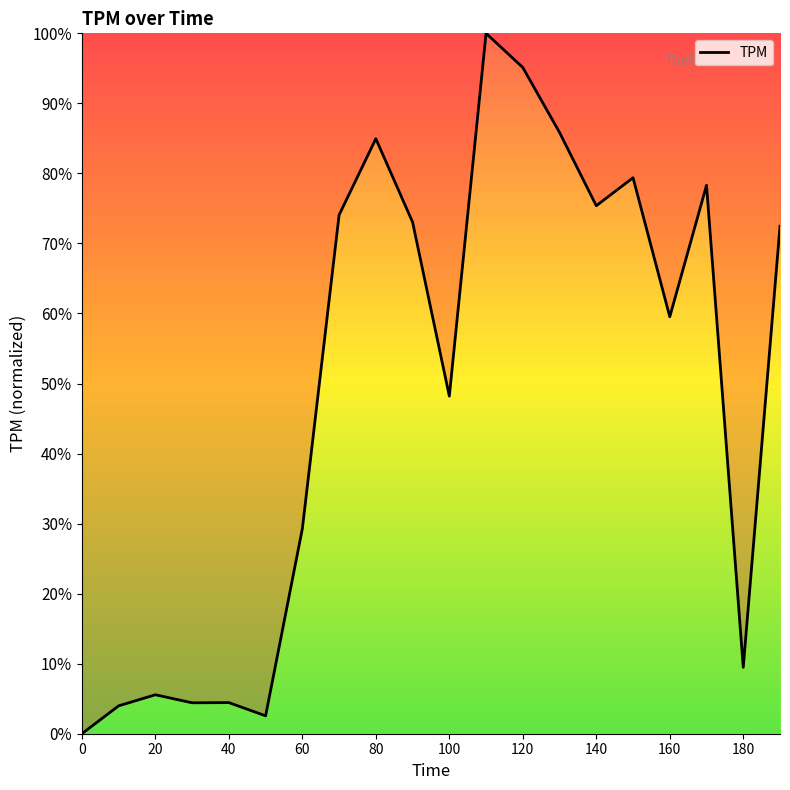

At which category does the data reach its first local valley?

30